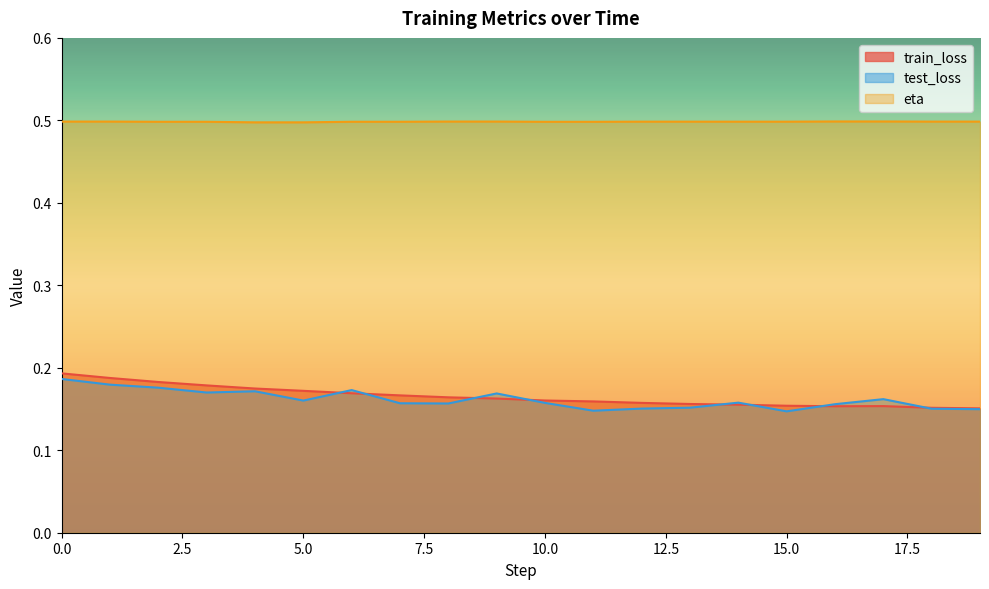

What is the minimum value shown in the chart?

0.1